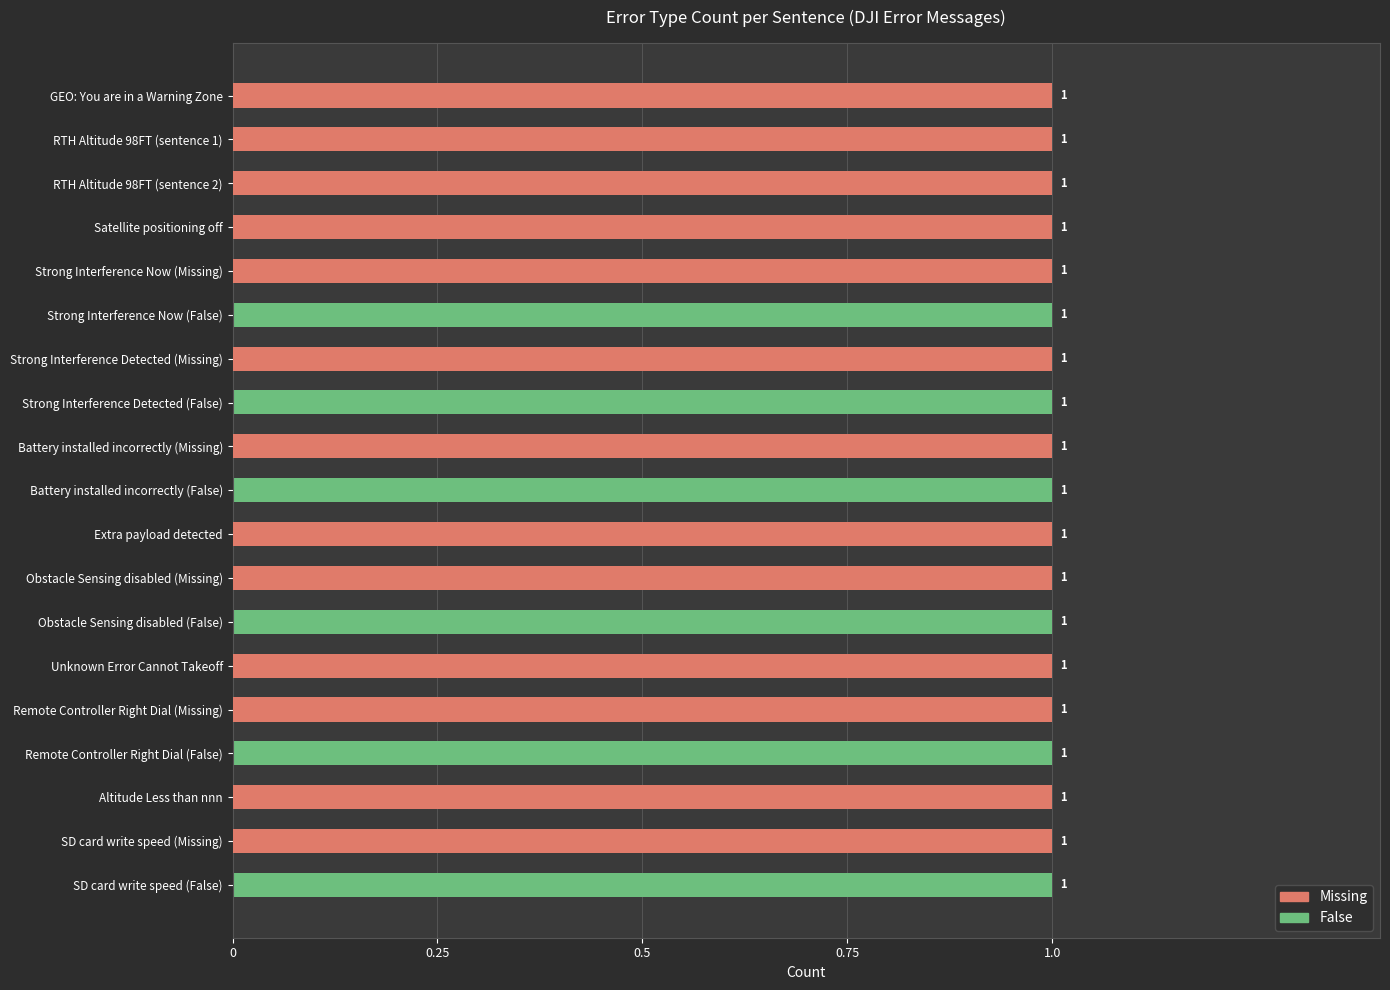

How many values in the False series exceed 0?

6